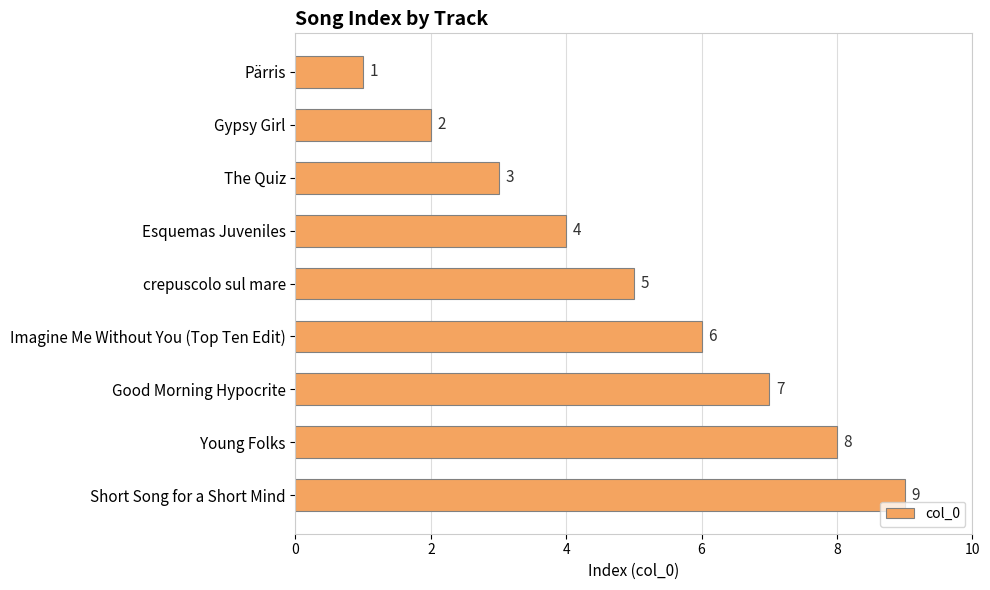

Count the values in the range 3 to 7.

5